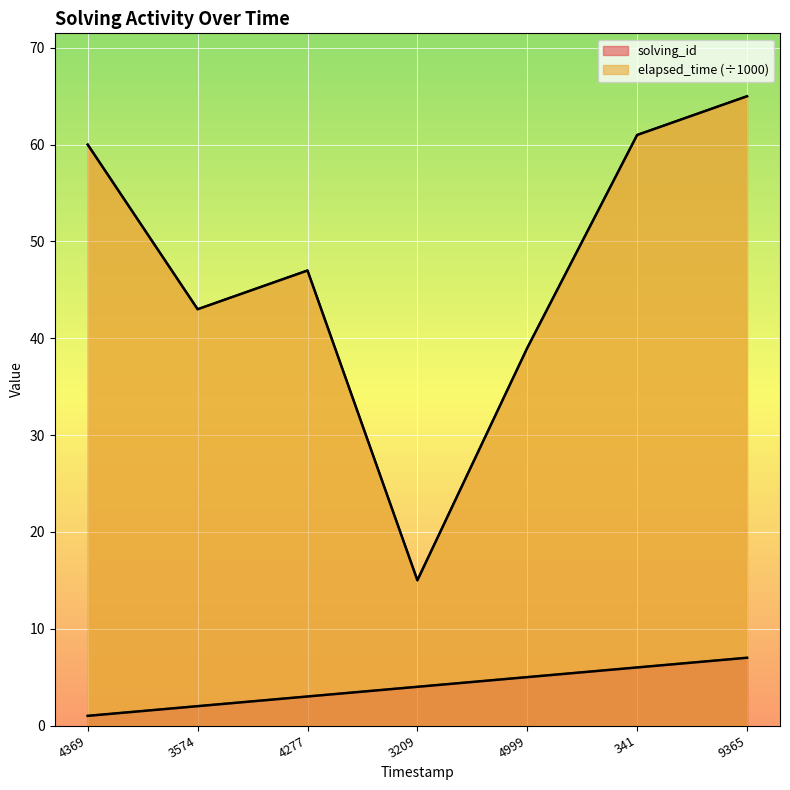

What are all the series names shown in the legend?

solving_id, elapsed_time (÷1000)